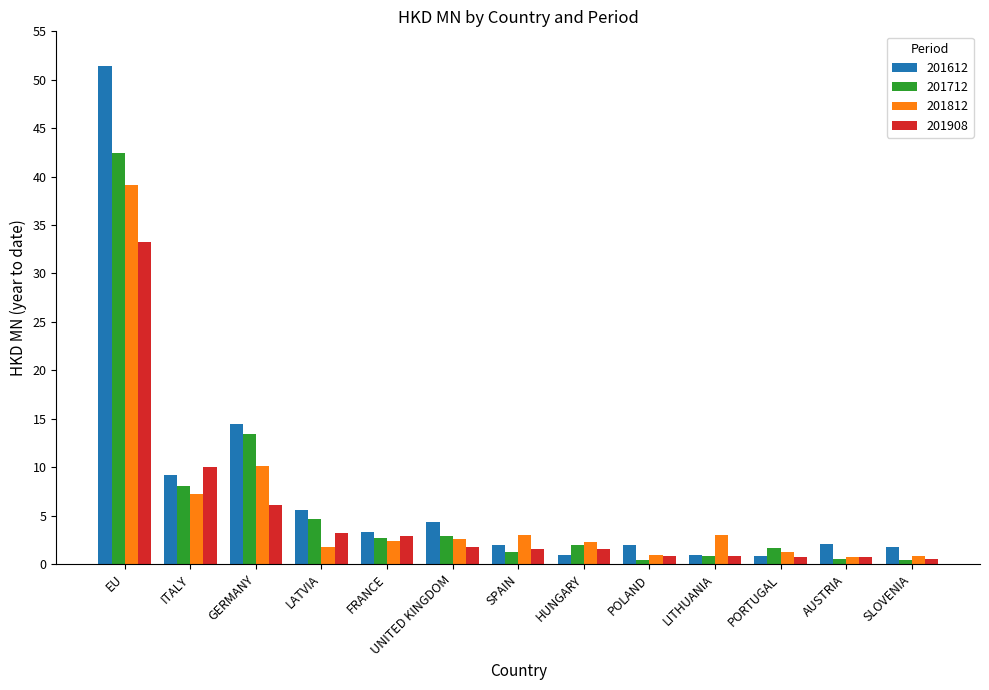

Where is 201908 nearest to the value 16?

ITALY